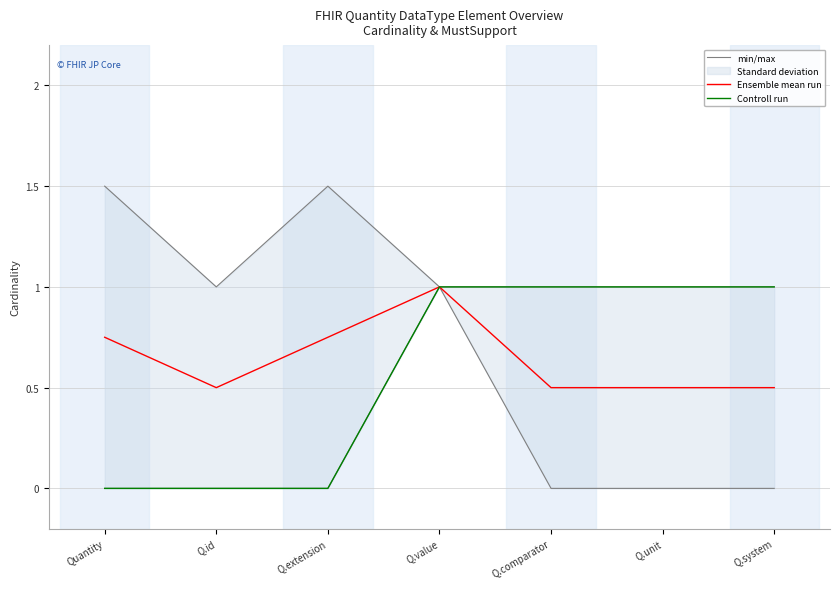

Where is Controll run nearest to the value 0?

Quantity